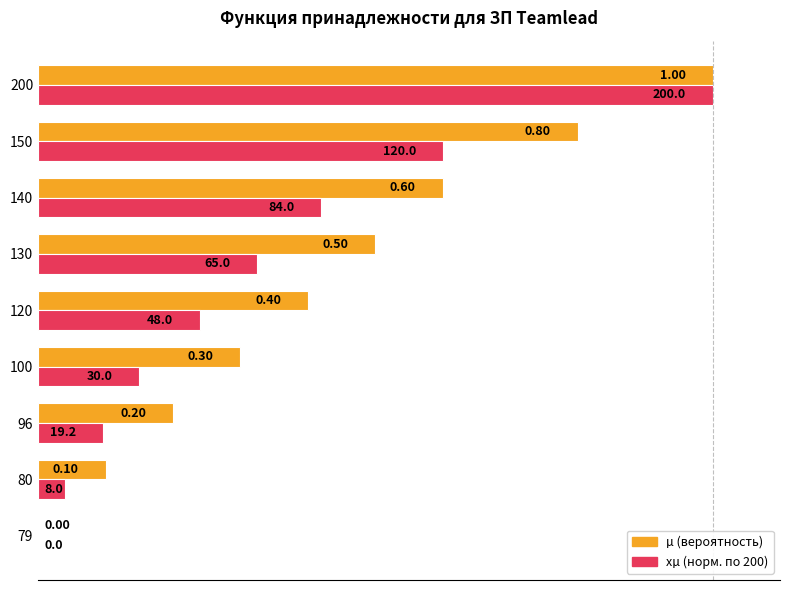

At which category is the sum across all series the highest?

200